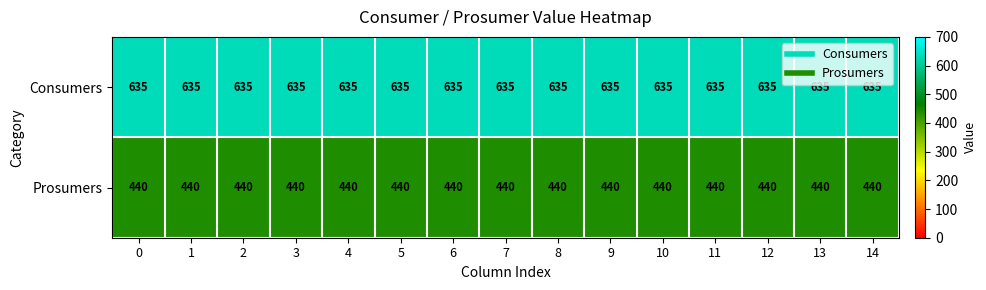

List the series in order of their peak value, highest first.

Consumers, Prosumers